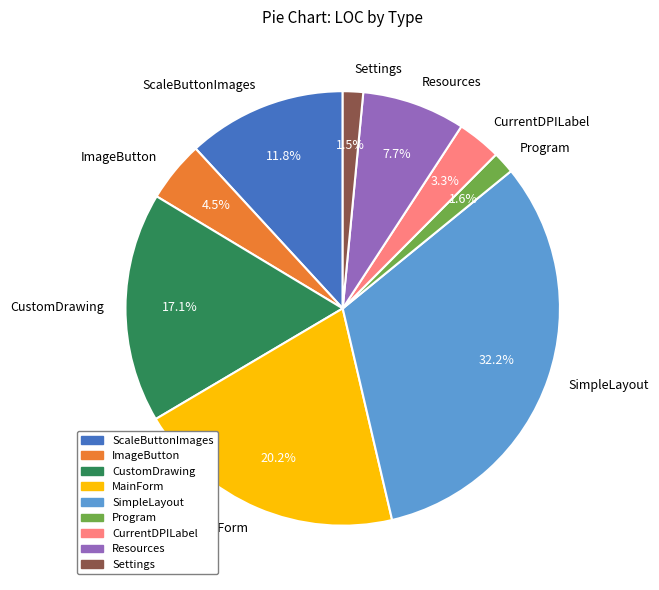

Count the number of slices in the pie.

9